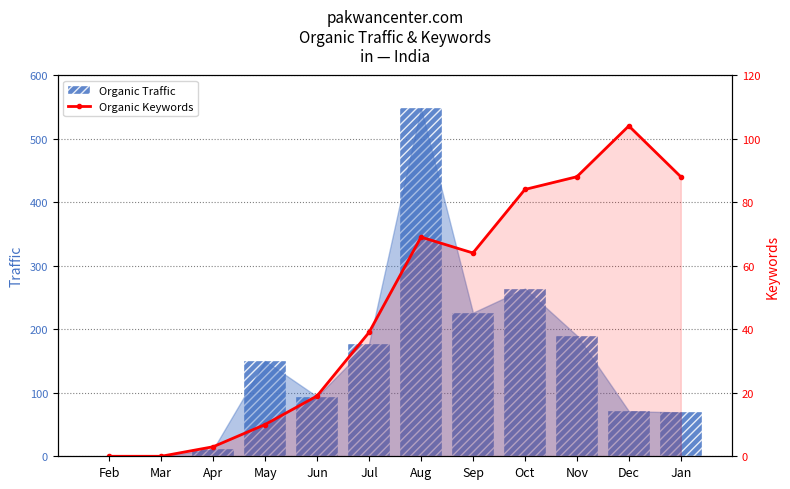

How many values in the Organic Traffic series exceed 150?

5